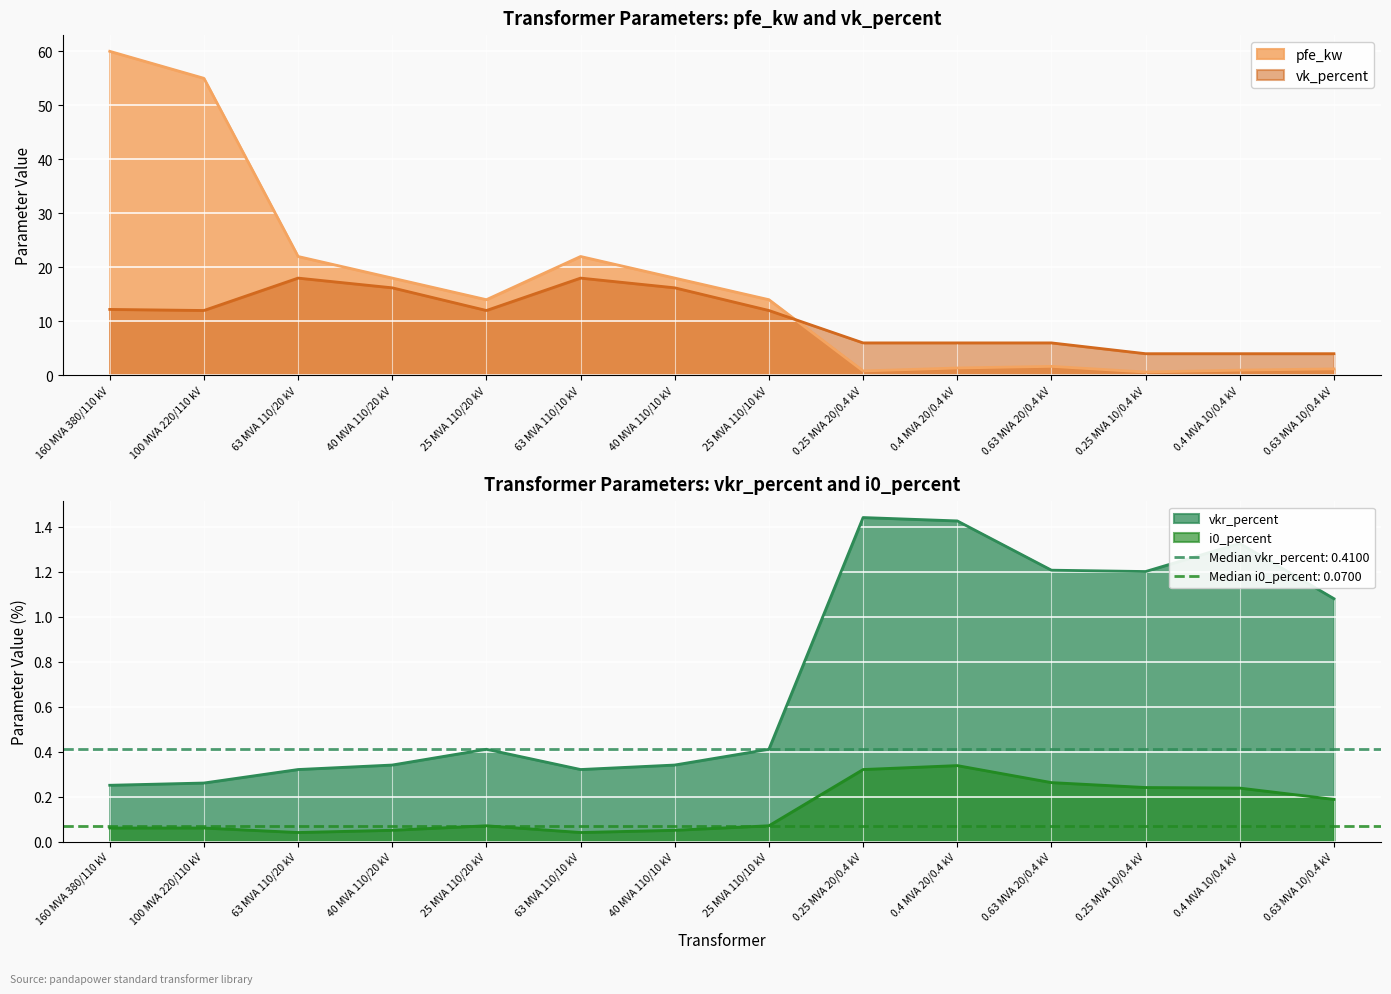

True or false: vk_percent and i0_percent cross at least once.

False